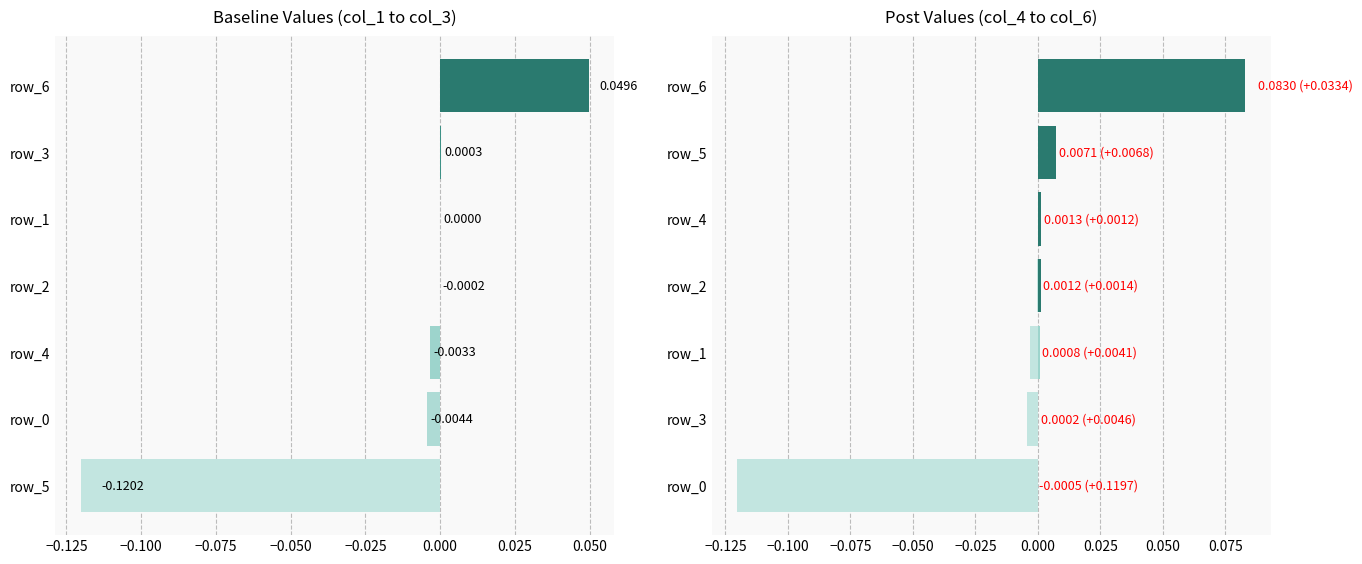

Is it true that col_5 equals 0.0 at row_0?

True